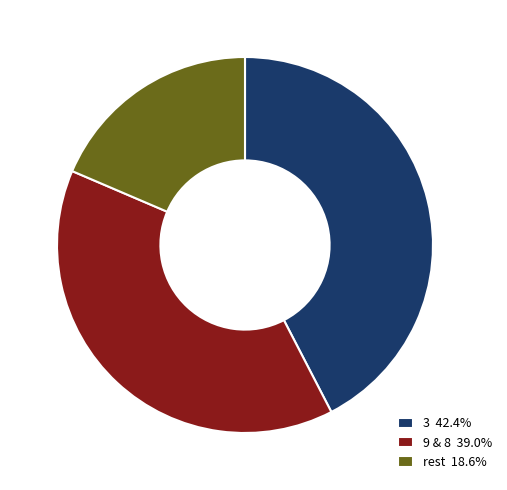

What is the ratio of the value at rest 18.6% to the value at 3 42.4%?

0.4